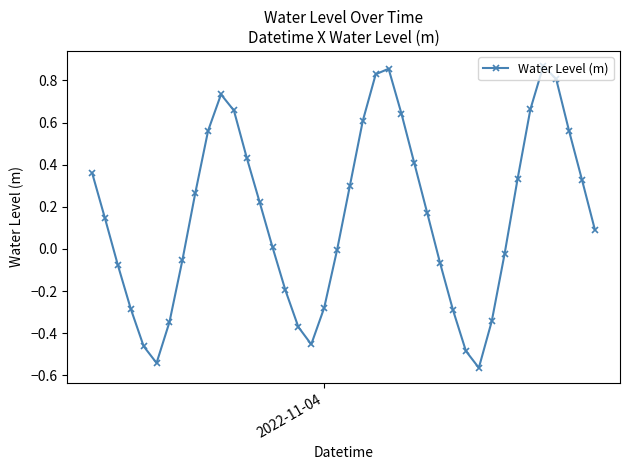

How many series are shown in this chart?

1